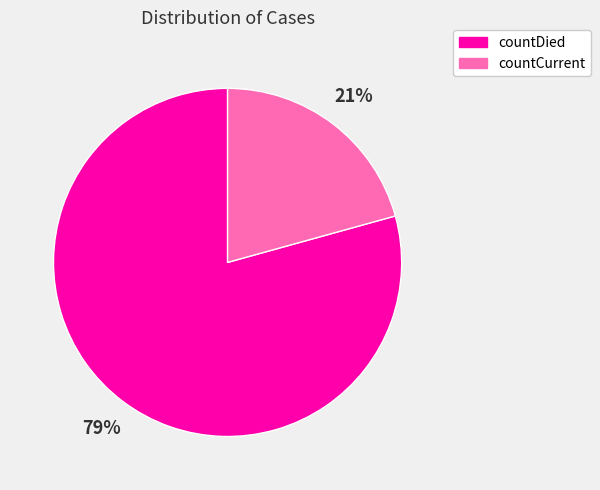

Is the sum of countCurrent and countDied greater than half?

Yes